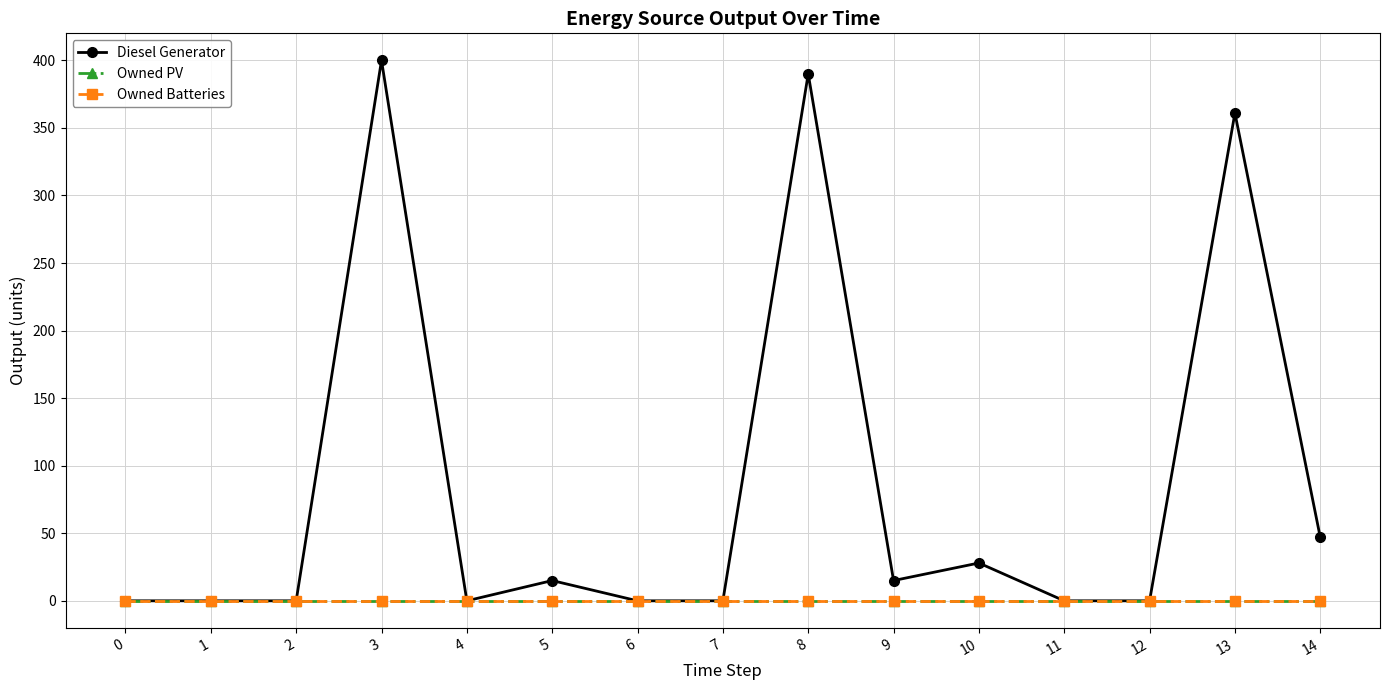

Reading left to right, extract all data points from this chart.

Diesel Generator: 0=0	1=0	2=0	3=400	4=0	5=15	6=0	7=0	8=390	9=15	10=28	11=0	12=0	13=361	14=47
Owned PV: 0=0	1=0	2=0	3=0	4=0	5=0	6=0	7=0	8=0	9=0	10=0	11=0	12=0	13=0	14=0
Owned Batteries: 0=0	1=0	2=0	3=0	4=0	5=0	6=0	7=0	8=0	9=0	10=0	11=0	12=0	13=0	14=0